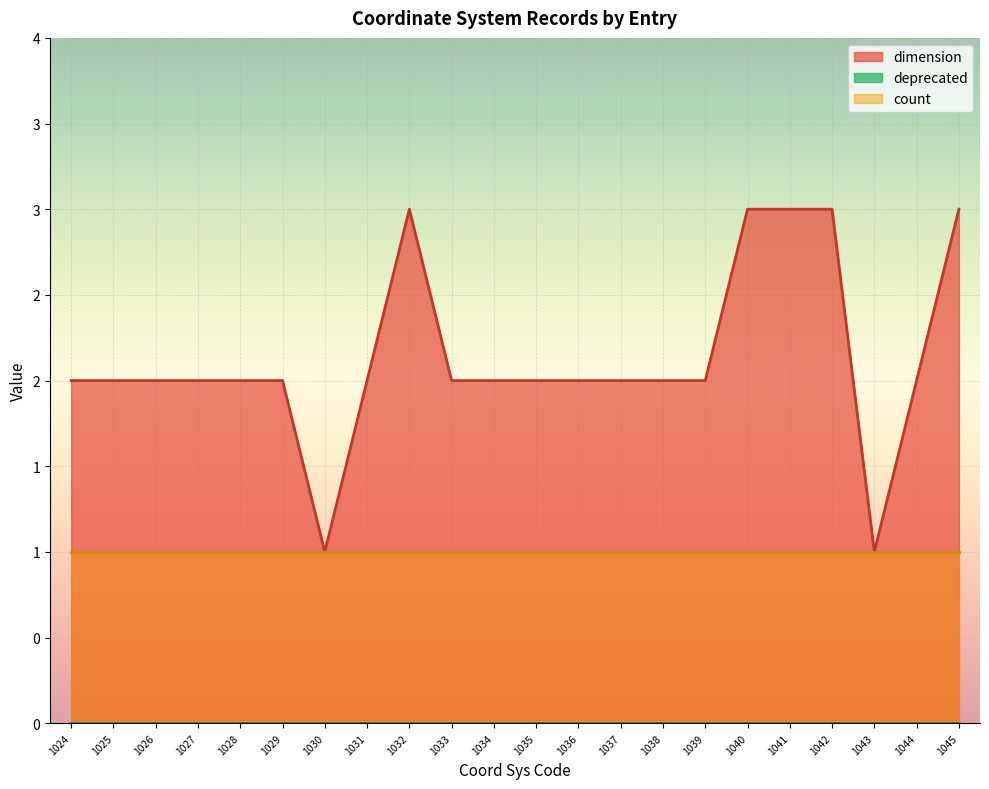

At 1028, list the series in order from smallest to largest.

deprecated, count, dimension